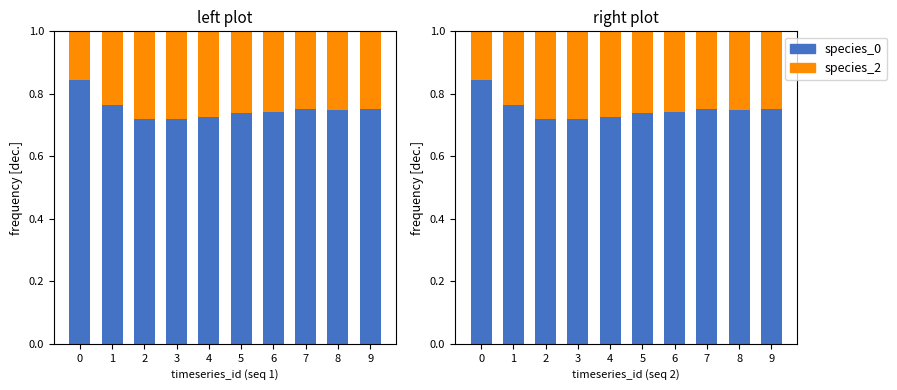

The value of species_2 at 3 is 0.3. True or false?

True